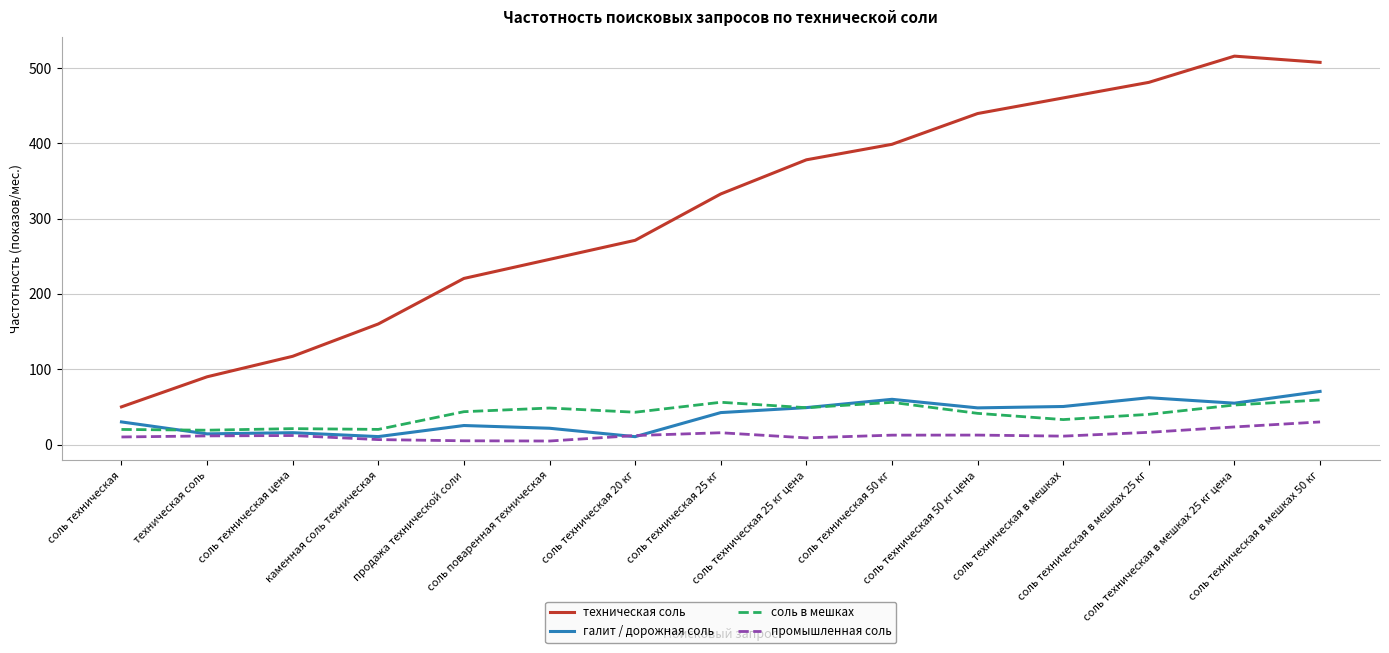

What is the difference between the second highest and minimum values in the соль в мешках series?

37.1